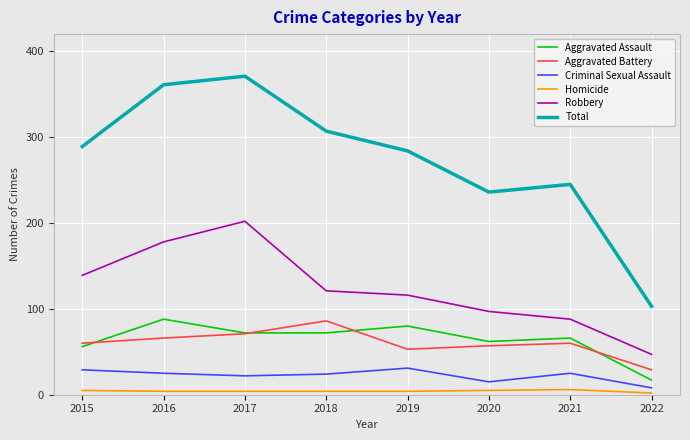

At which category does Total reach its first local peak?

2017